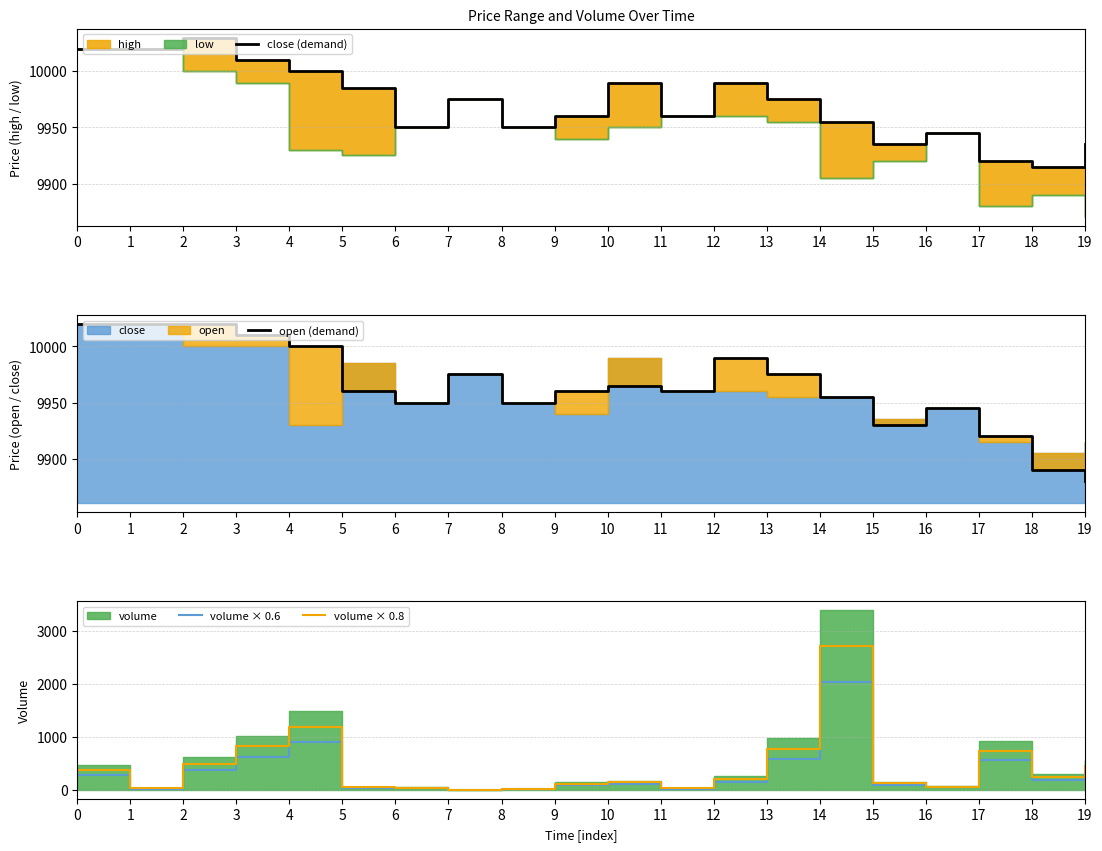

What is the sum of the volume × 0.8 values at 16 and 2?

547.4